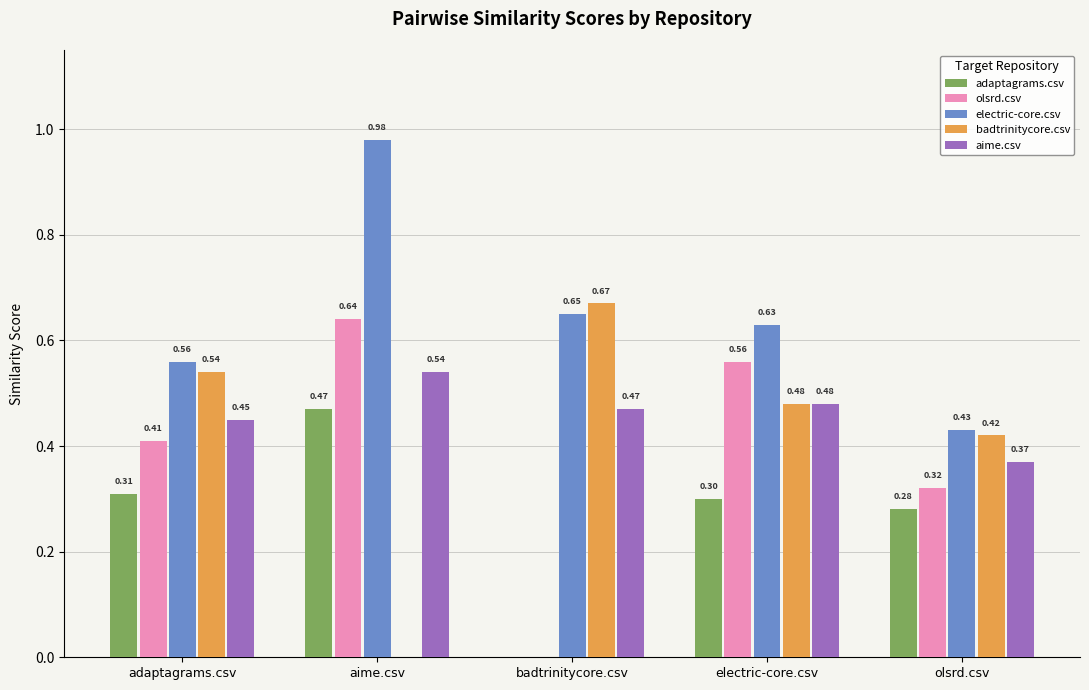

Which series has the widest spread of values?

badtrinitycore.csv